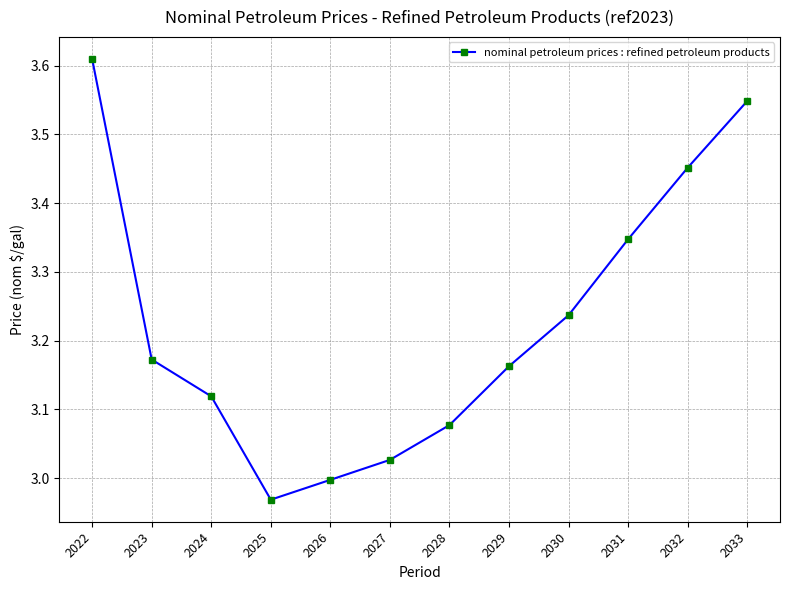

How many lines are shown in the chart?

1